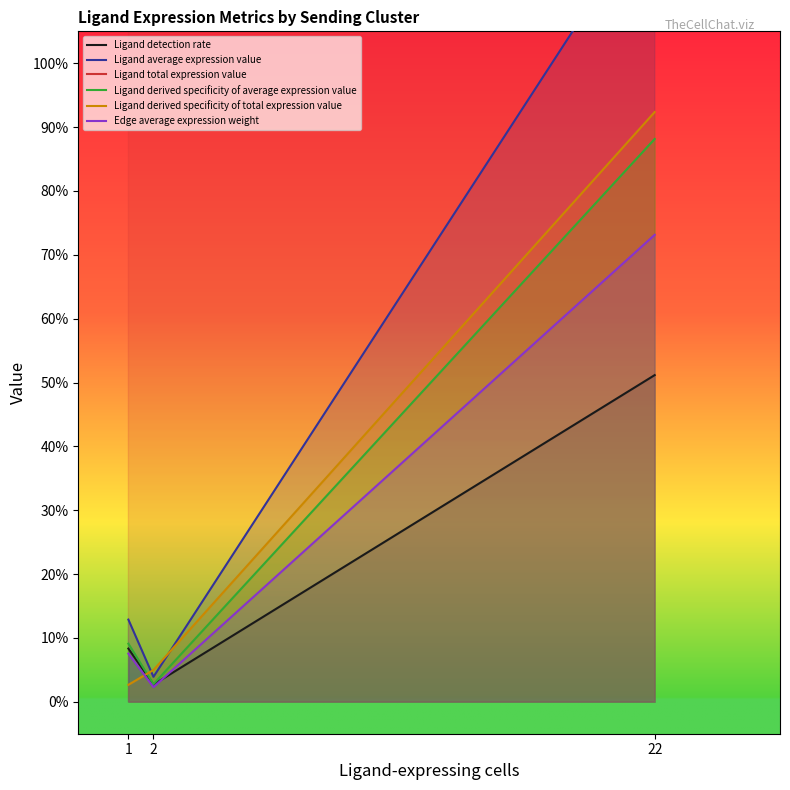

At which category is the sum across all series the highest?

22